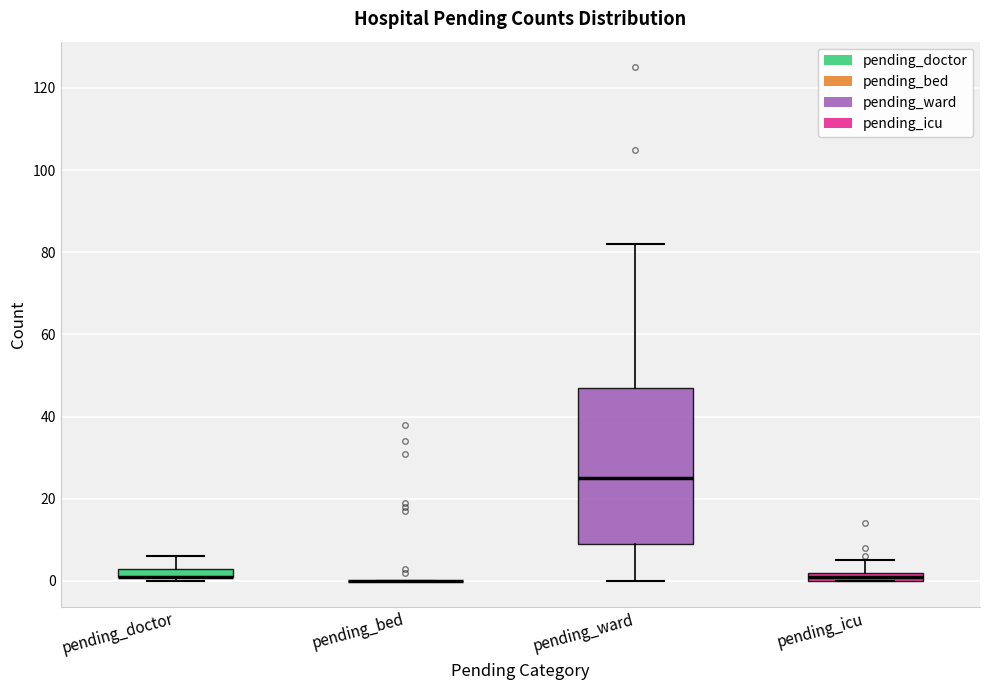

Which box is the tallest, from its lower edge to its upper edge?

pending_ward